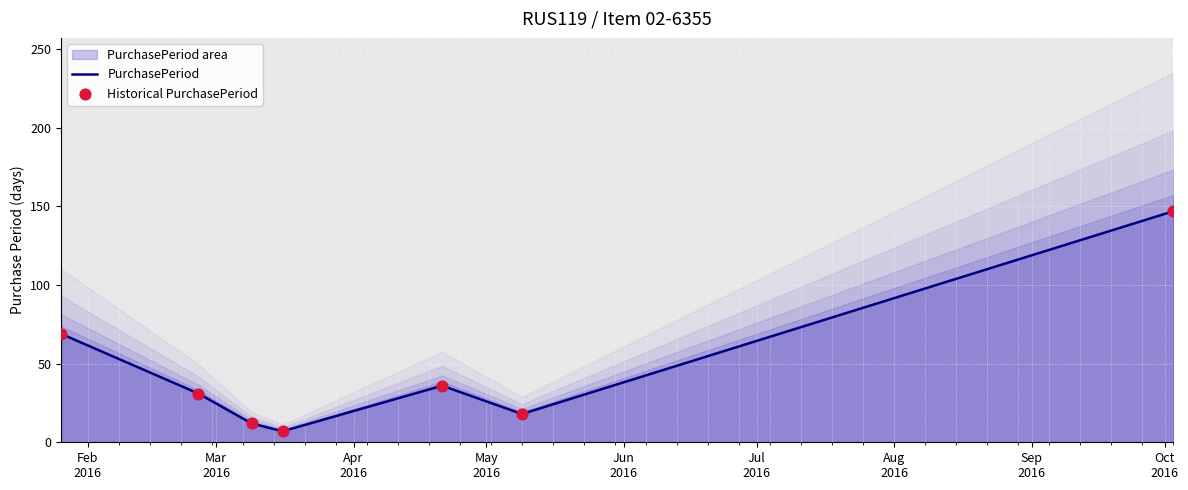

Which series has the widest spread of Y values?

PurchasePeriod